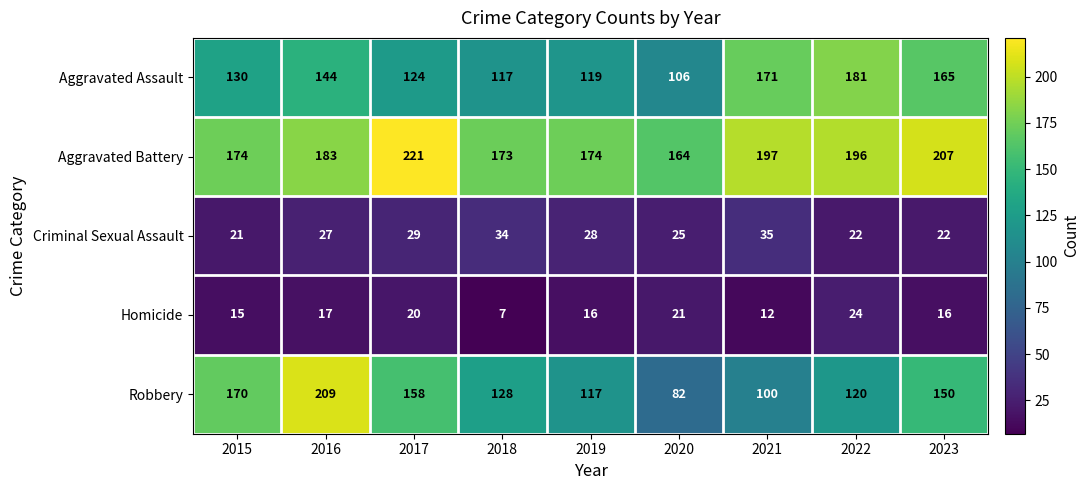

What is the total value across all series at 2016?

580